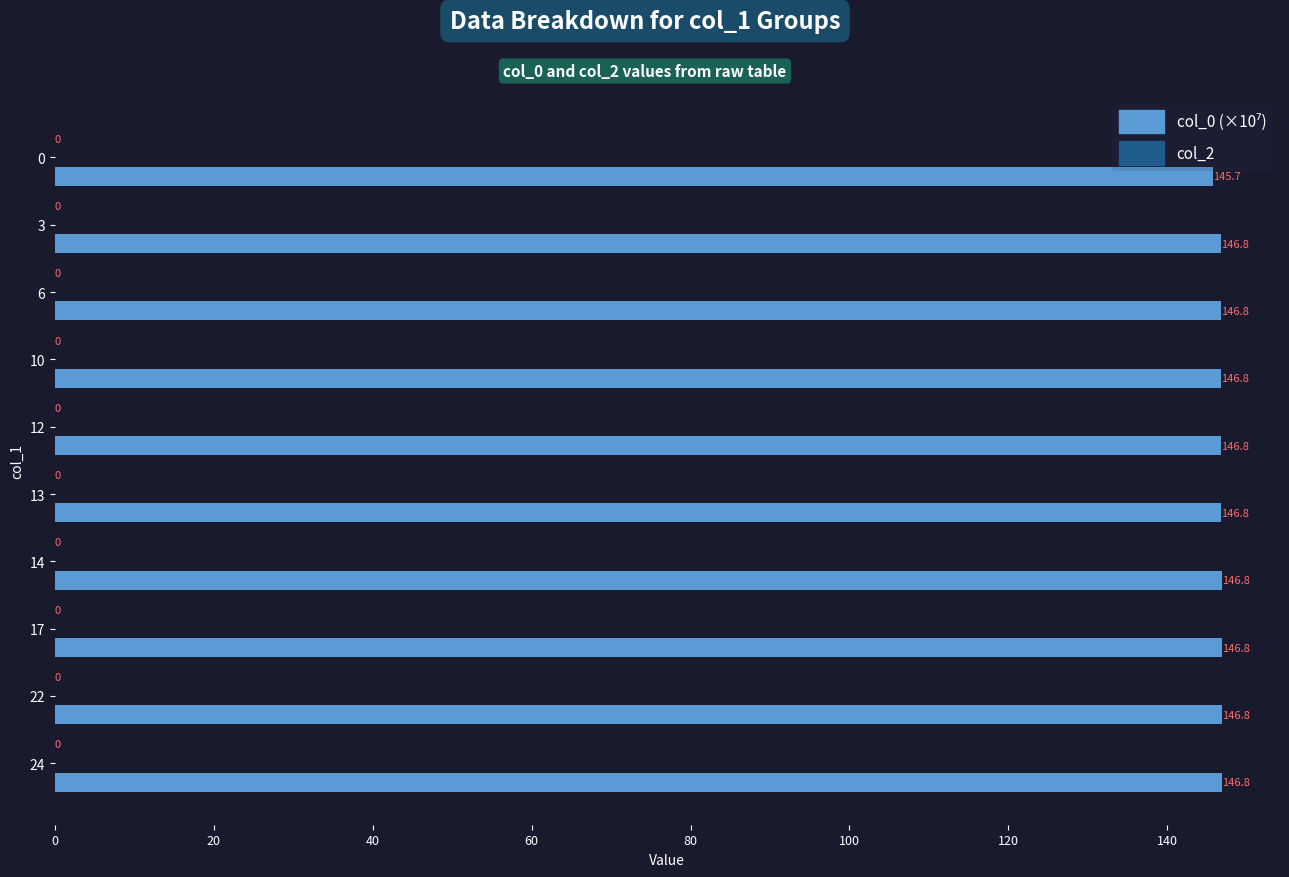

How many data points are less than 146?

1